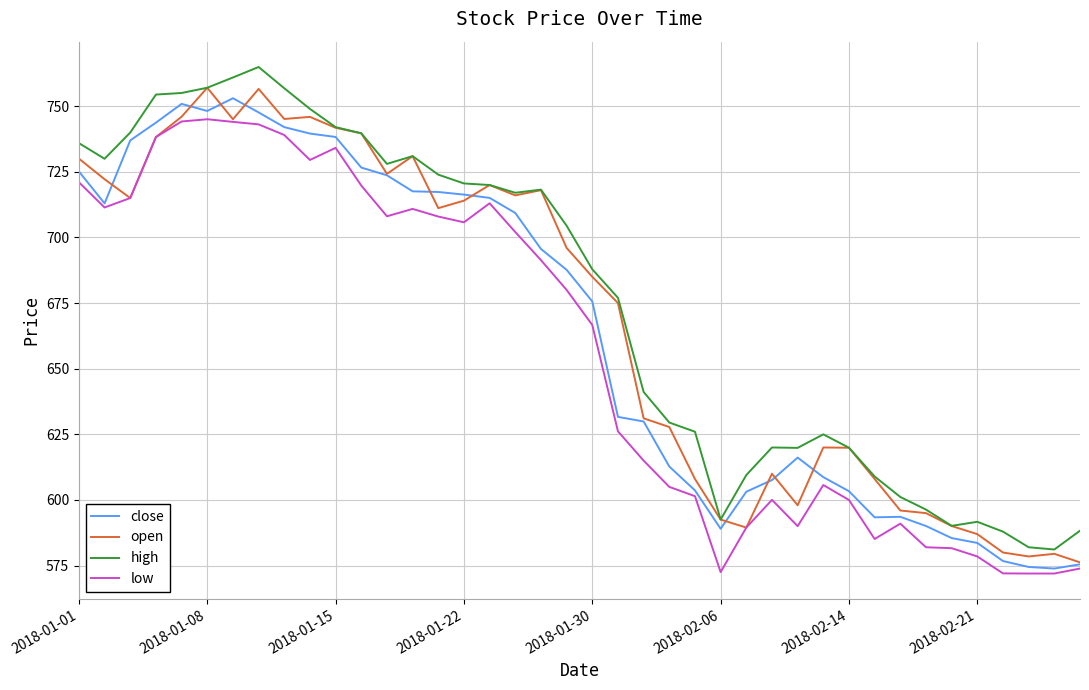

List the series in order of their overall mean, lowest first.

low, close, open, high